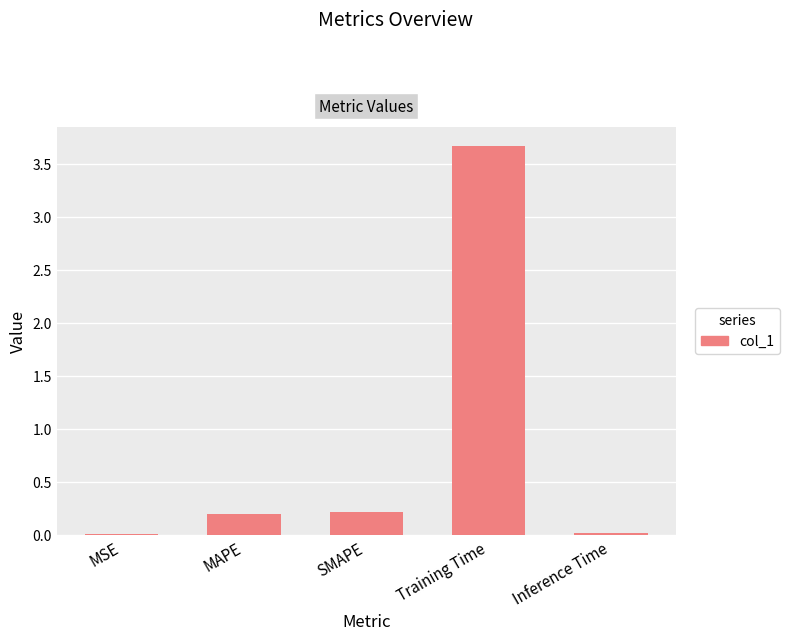

What is the maximum value shown in the chart?

3.7